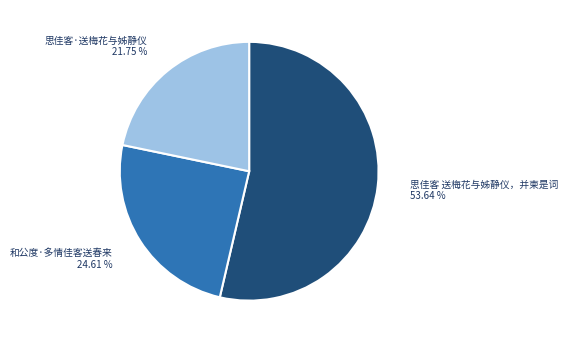

What is the majority slice?

思佳客 送梅花与姊静仪，并柬是词